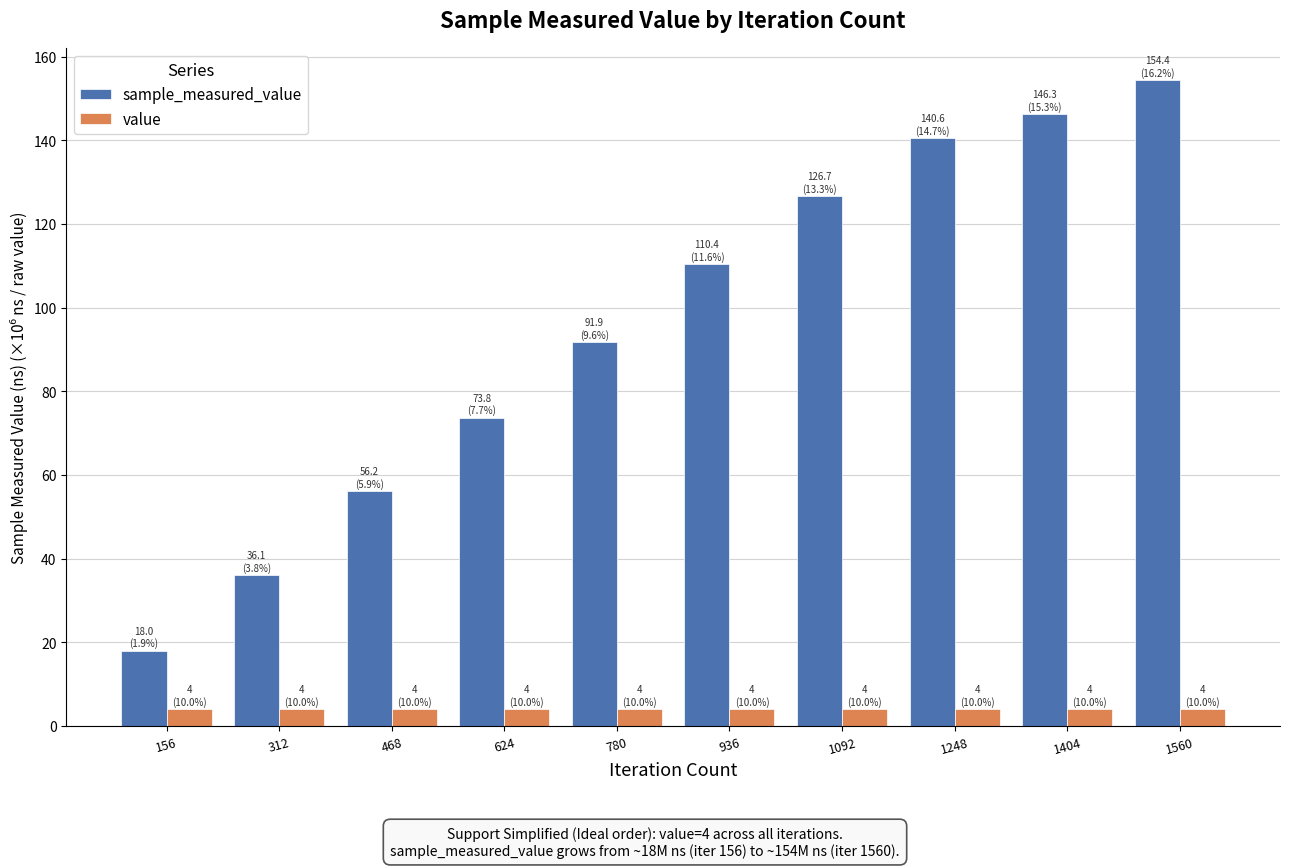

What is the highest value of the value series?

4.0